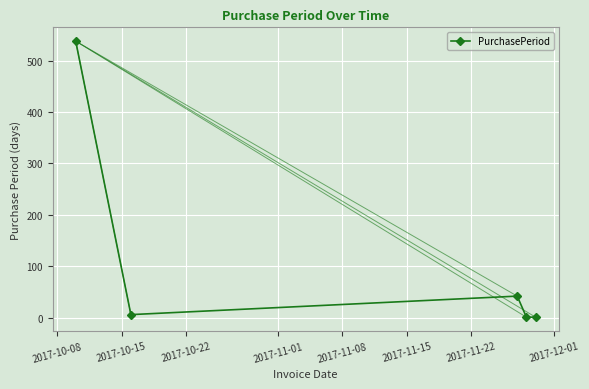

How many interior local peaks (higher than both neighbors) does the data have?

1